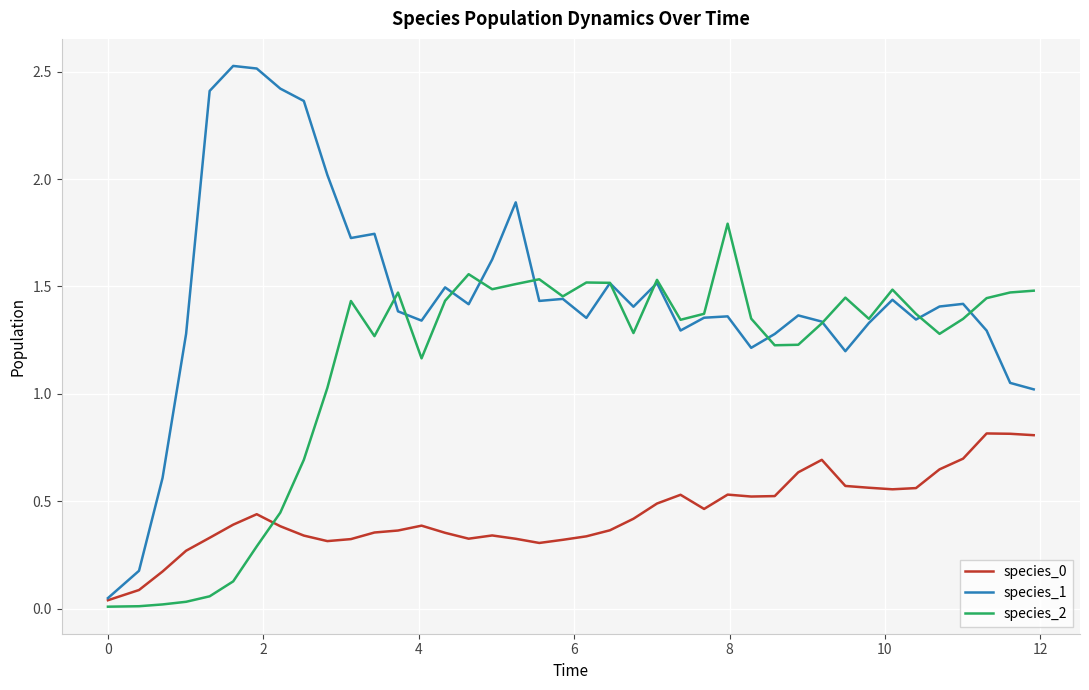

Which series has the largest total across all categories?

species_1